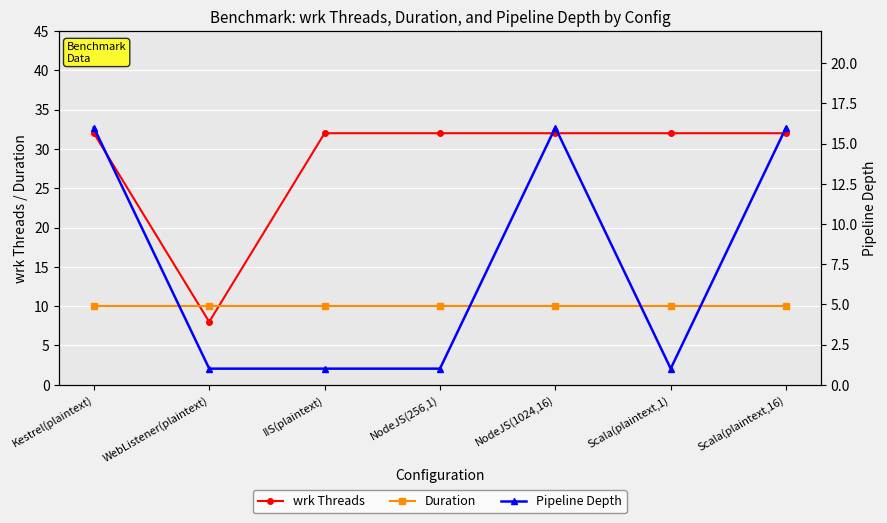

Count the number of categories in the chart.

7